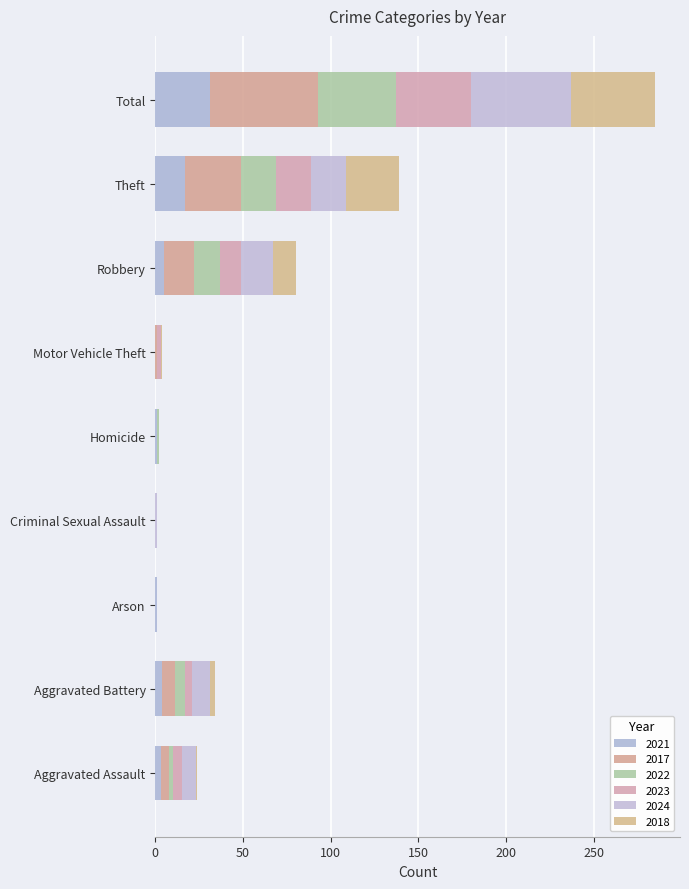

How many data points does each series have?

9